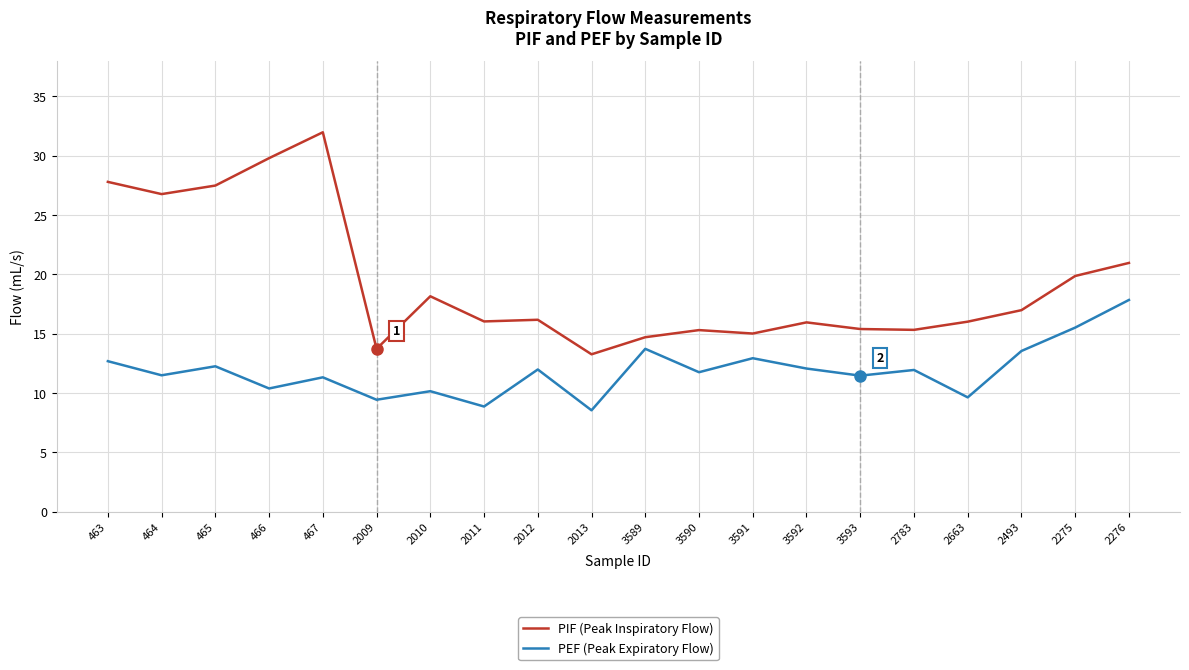

Is this an area chart (filled region under the line)?

No